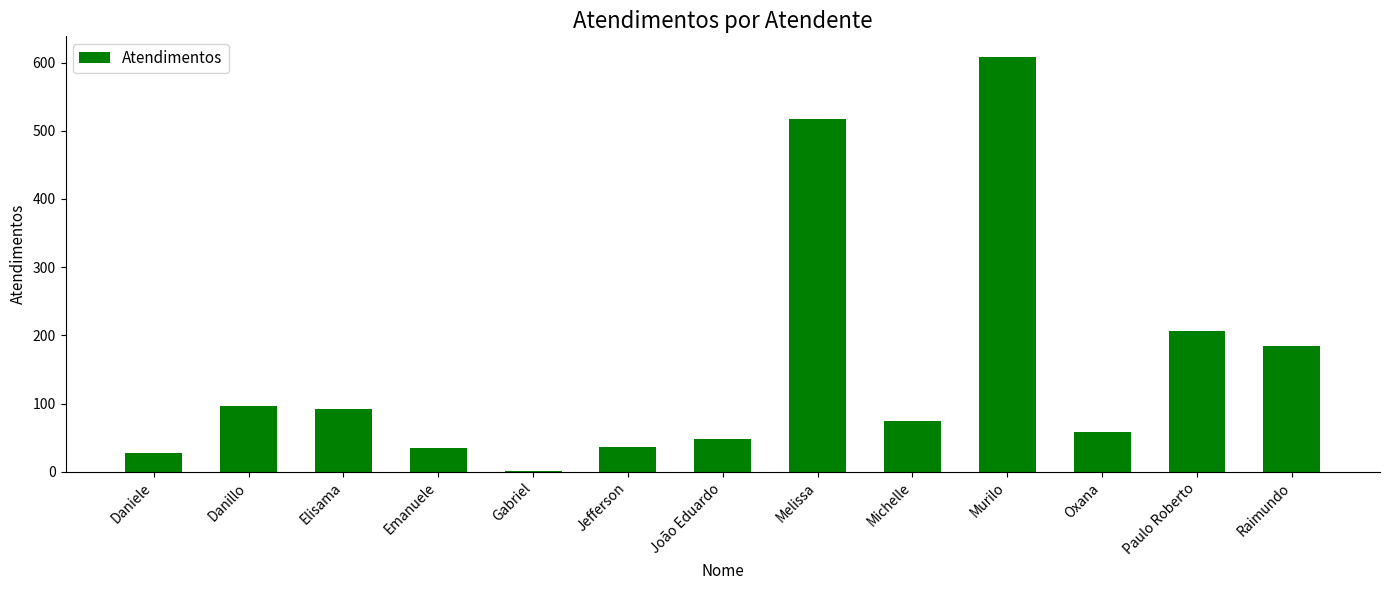

What is the value of the 1st bar from the left?

27